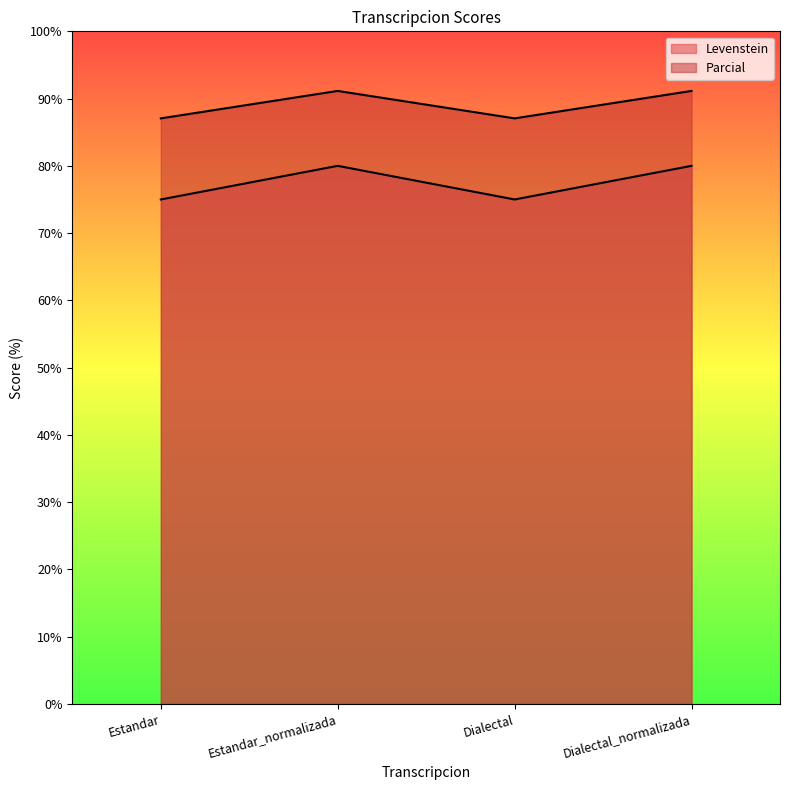

Read the Parcial value at Dialectal_normalizada.

91.1